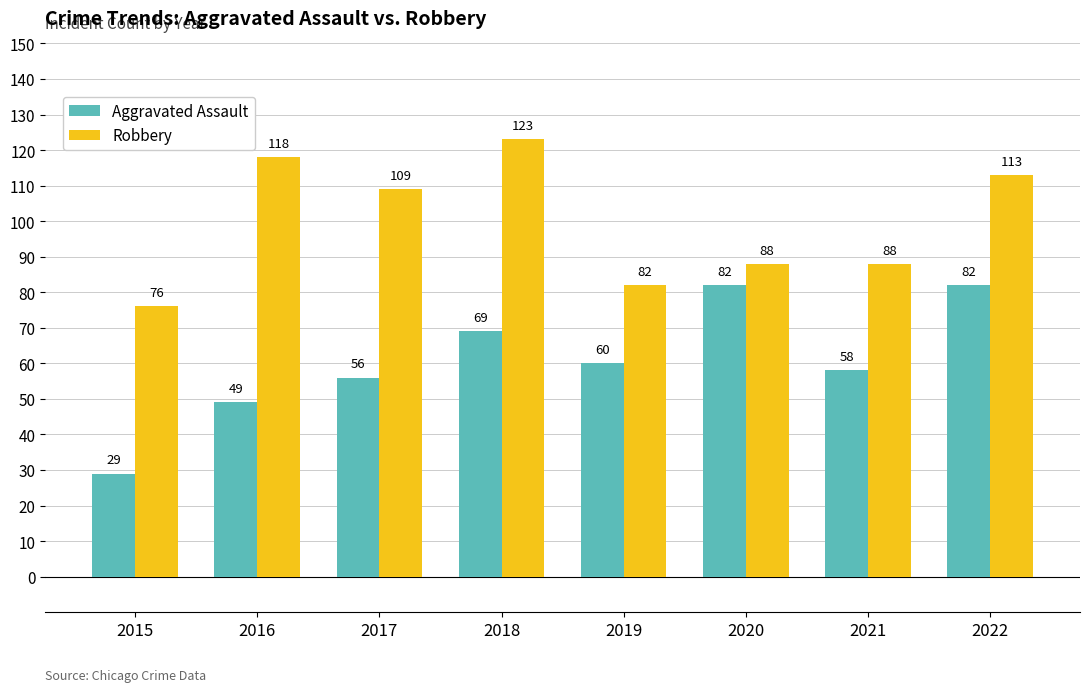

Reading right to left, what are all the values shown in this chart?

Aggravated Assault: 82	58	82	60	69	56	49	29
Robbery: 113	88	88	82	123	109	118	76